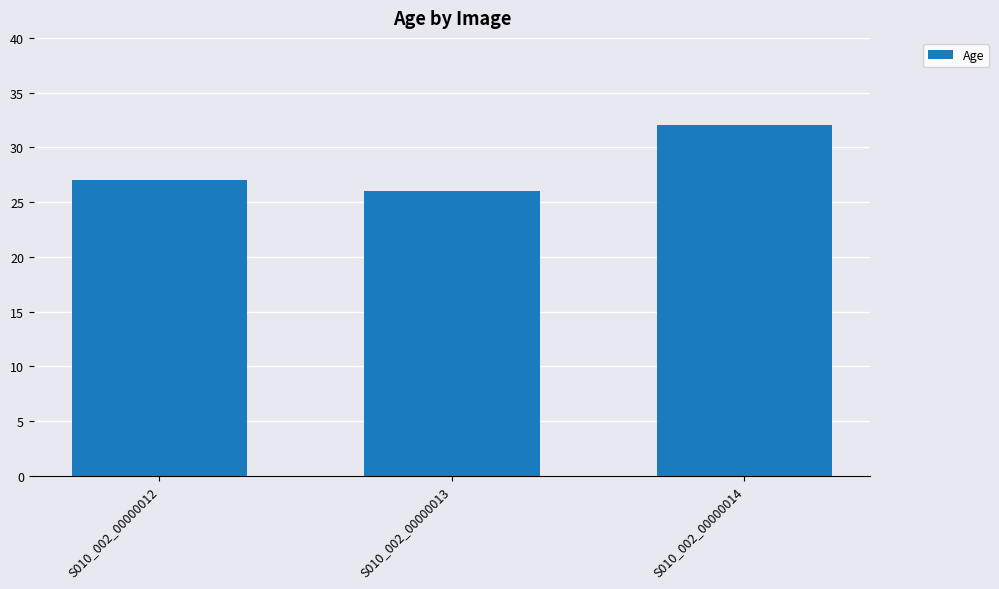

The chart shows a value of 11 at S010_002_00000012. True or false?

False